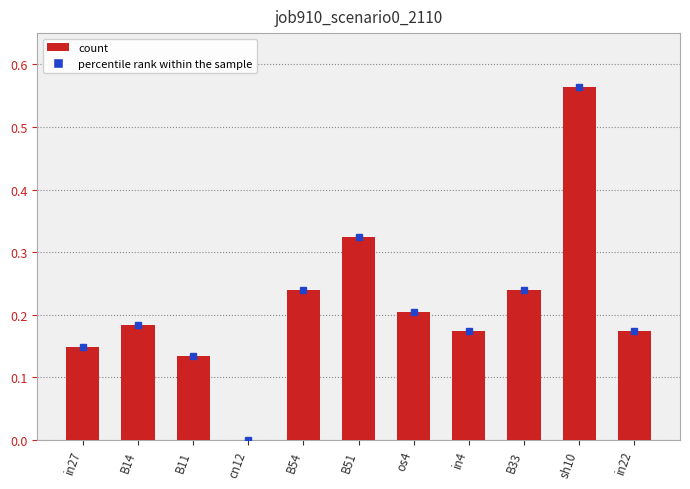

Which label corresponds to the largest value in the chart?

sh10